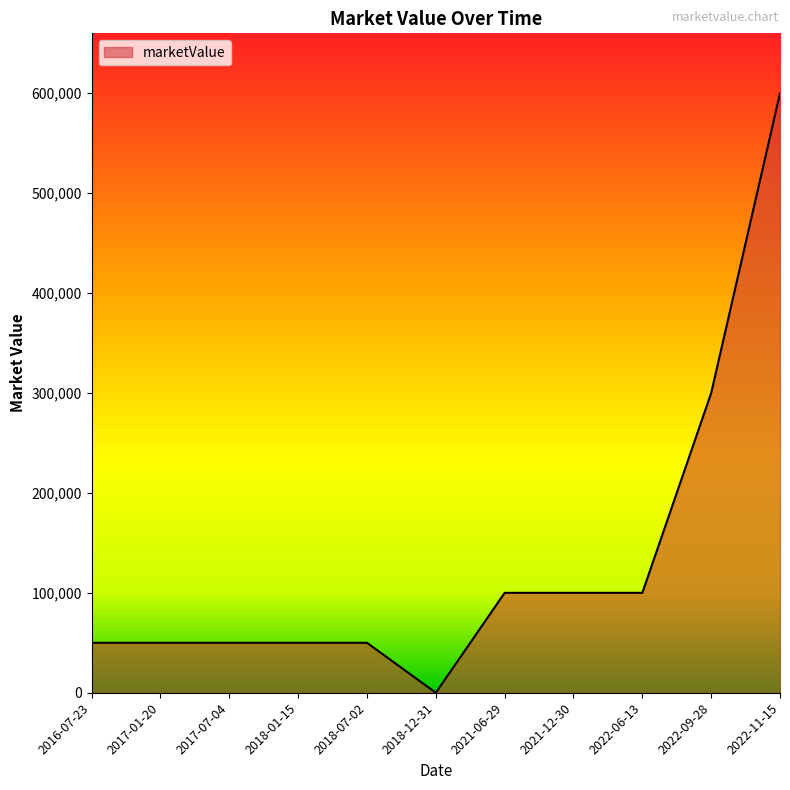

The value at 2022-06-13 is 64899. True or false?

False